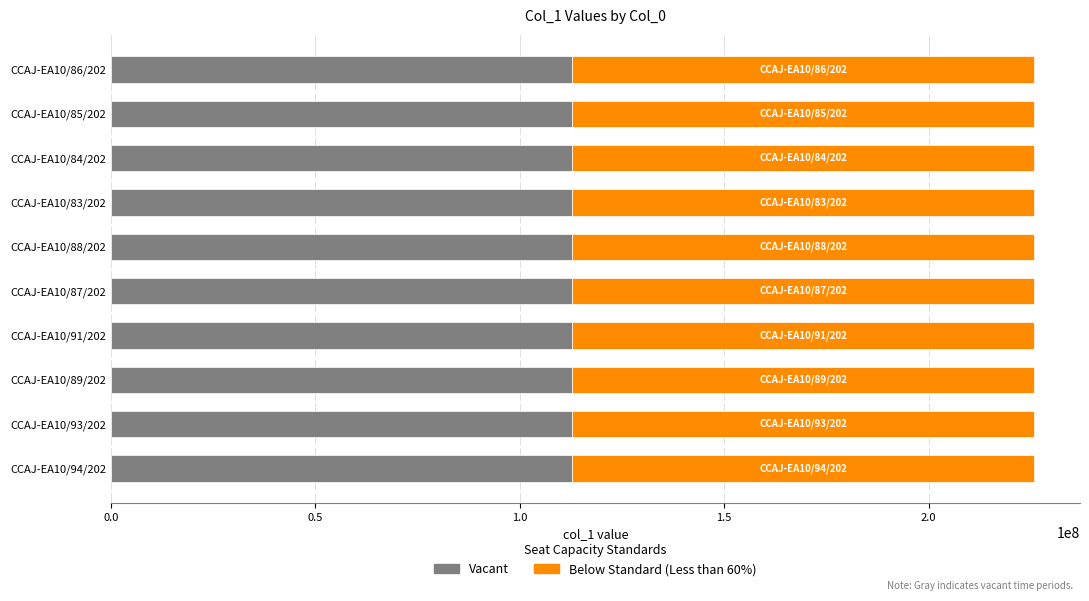

What is the sum of the Vacant values at CCAJ-EA10/94/202 and CCAJ-EA10/88/202?

225727768